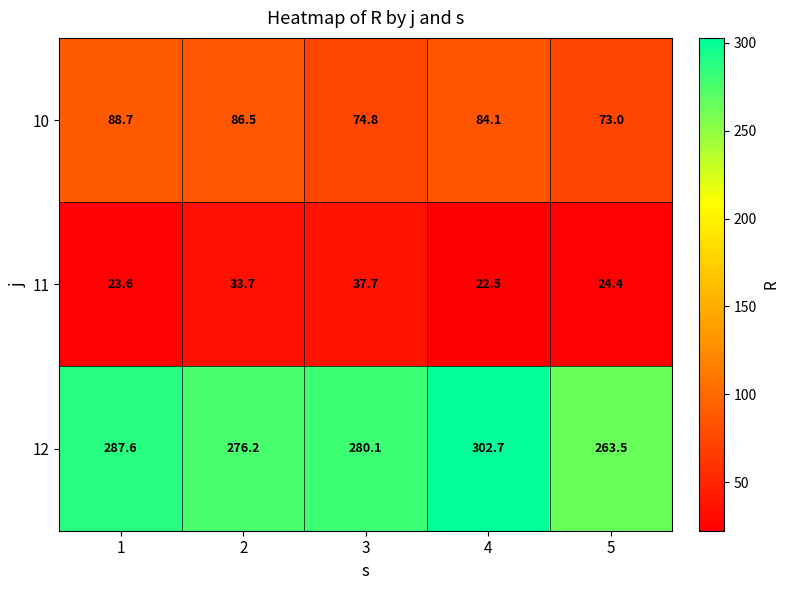

List the series in order of their peak value, lowest first.

11, 10, 12